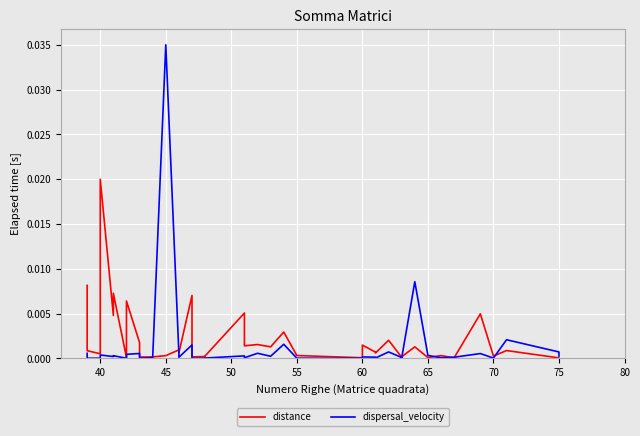

Which series has the largest total across all categories?

distance